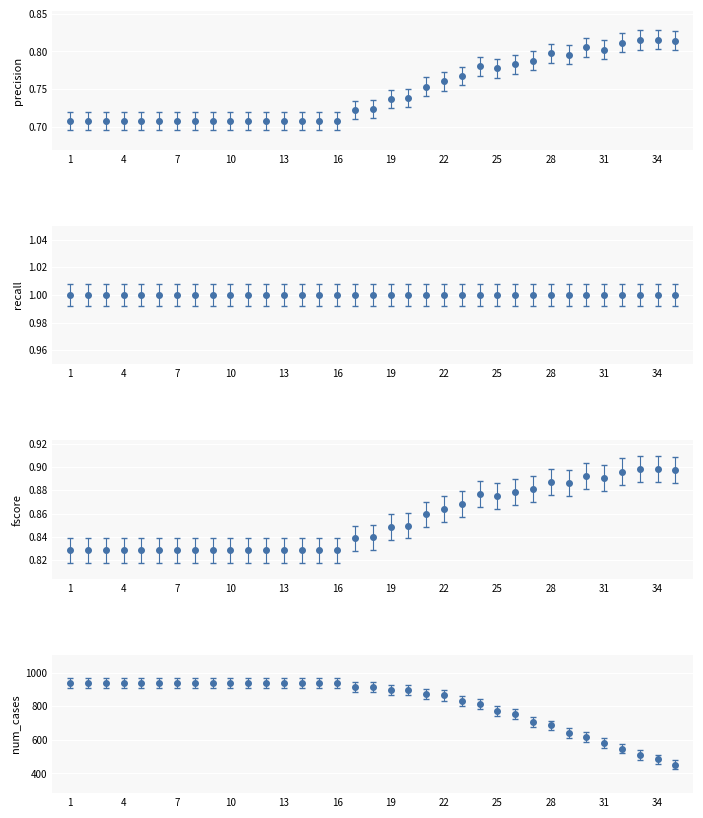

True or false: num_cases has more than 2 points higher than both neighbors.

False